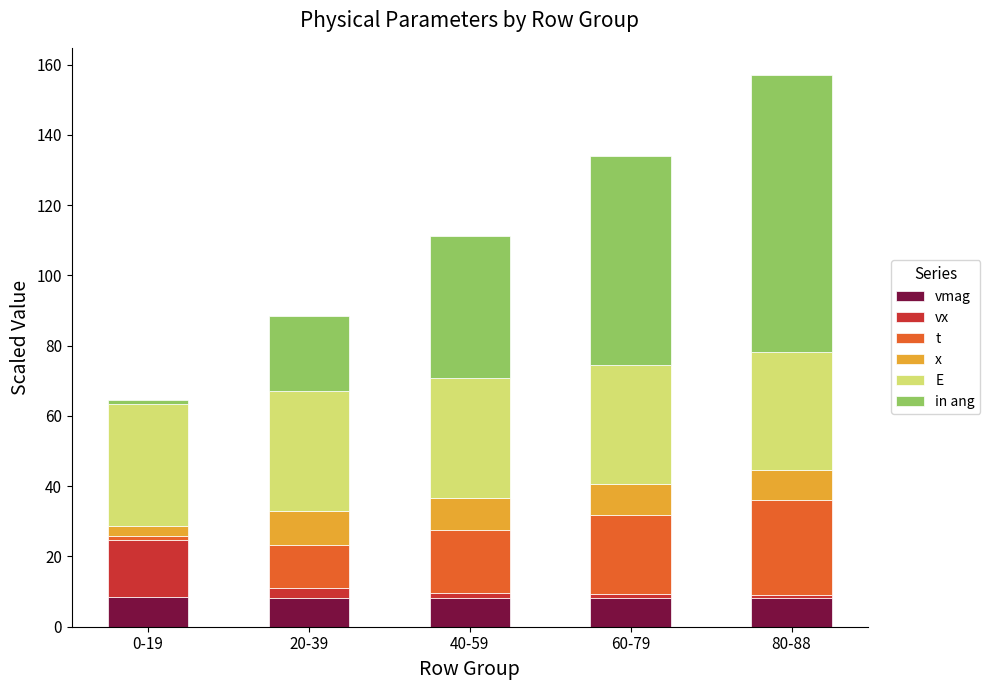

At which category is the sum across all series the highest?

80-88